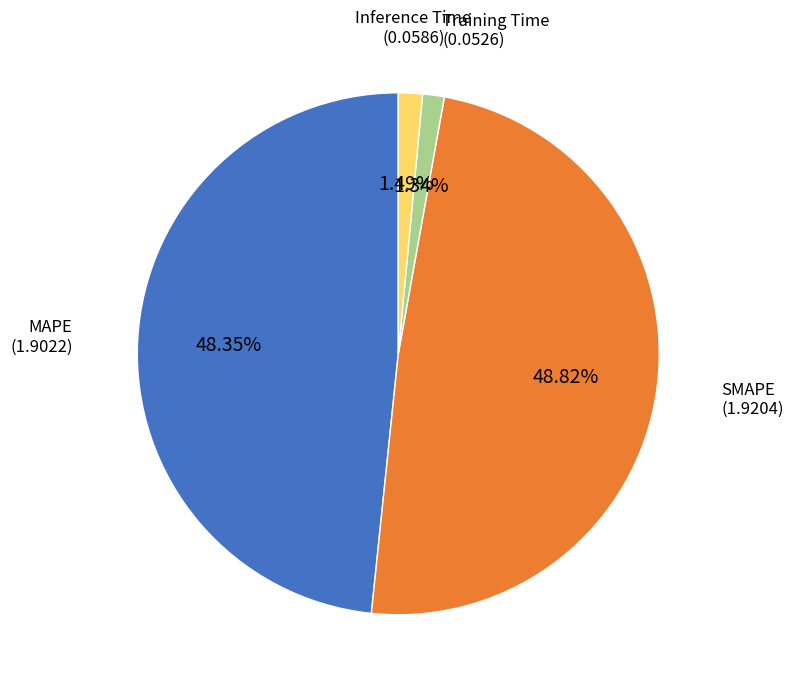

Is there a majority slice in this chart?

No